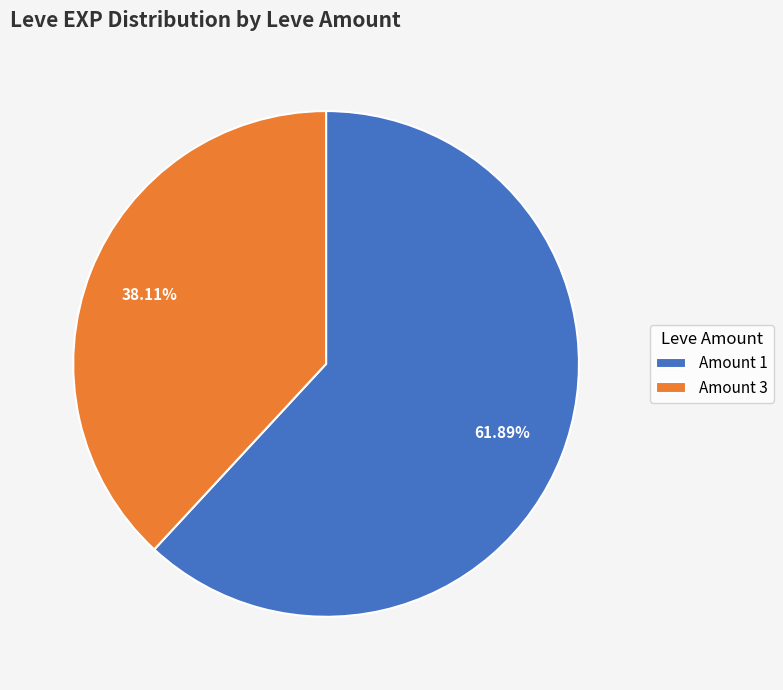

Which has a higher value, Amount 1 or Amount 3?

Amount 1